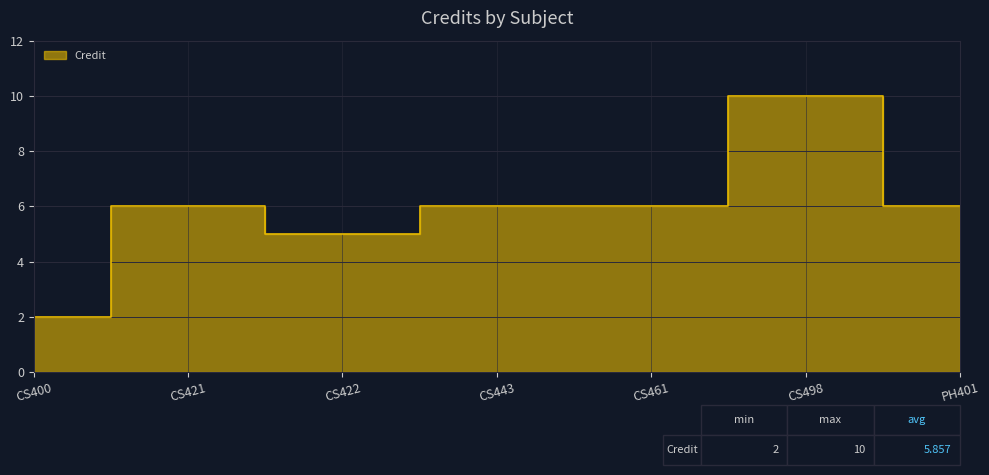

What is the smallest value displayed?

2